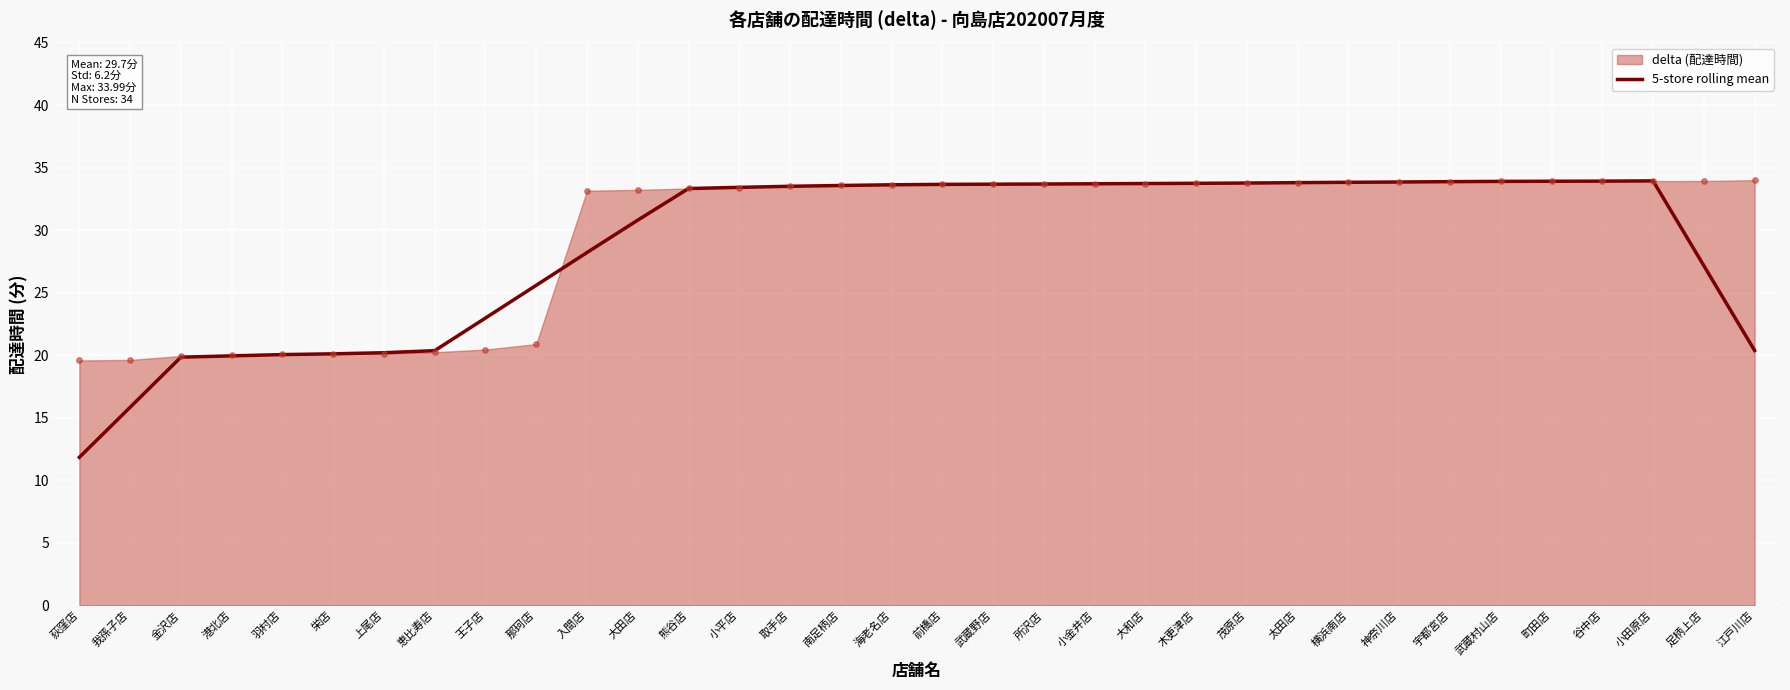

Which has a higher value, 横浜南店 or 小平店?

横浜南店